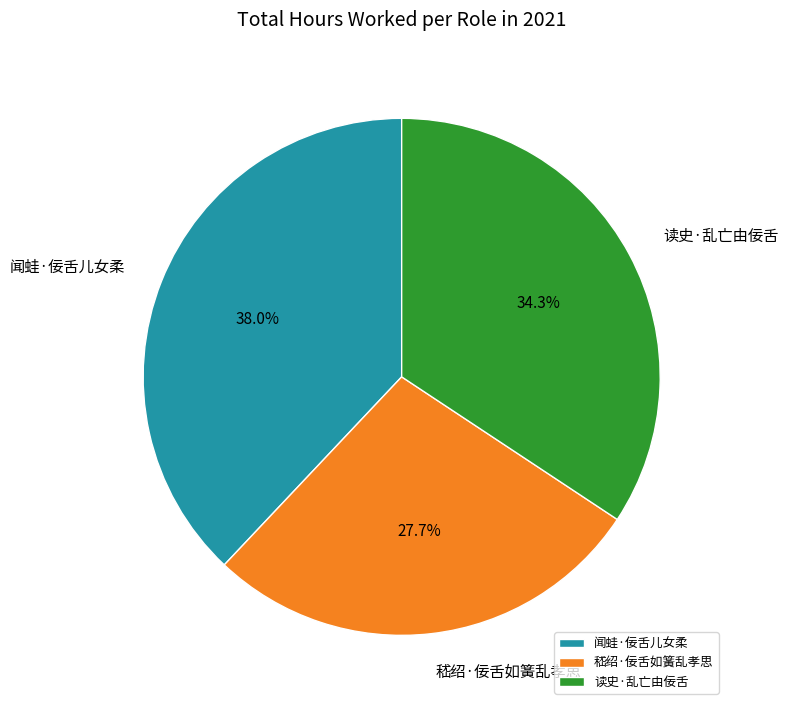

What is the smallest slice in the pie chart?

嵇绍·佞舌如簧乱孝思